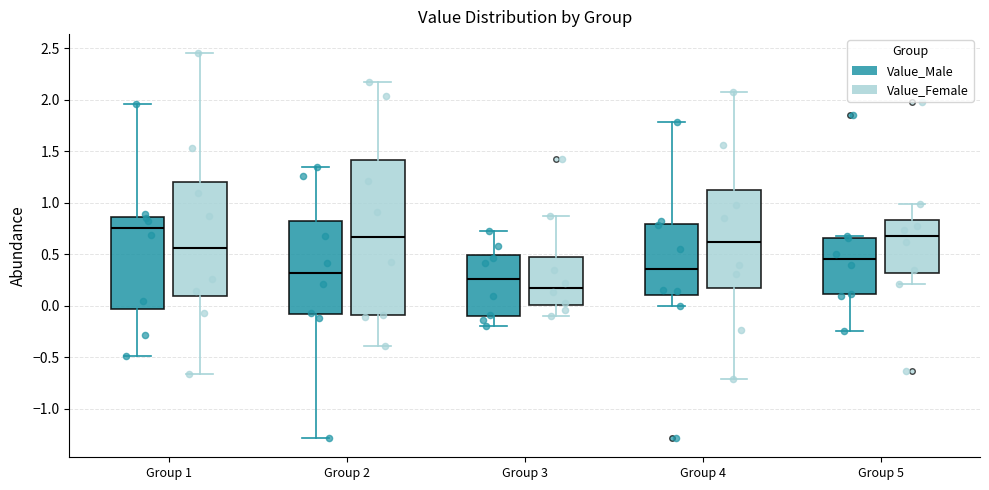

Reading left to right, transcribe this box plot: for each box, give where its median line is, the range the box spans, and where its two whiskers end, as read against the y-axis. The values are not printed on the chart, so give them approximately, as read against the axis.

Group 1 (Value_Male): median 0.75, box -0.05 to 0.85, whiskers -0.50 to 1.95
Group 1 (Value_Female): median 0.55, box 0.10 to 1.20, whiskers -0.65 to 2.45
Group 2 (Value_Male): median 0.30, box -0.10 to 0.80, whiskers -1.30 to 1.35
Group 2 (Value_Female): median 0.65, box -0.10 to 1.40, whiskers -0.40 to 2.15
Group 3 (Value_Male): median 0.25, box -0.10 to 0.50, whiskers -0.20 to 0.75
Group 3 (Value_Female): median 0.20, box 0.00 to 0.50, whiskers -0.10 to 0.85
Group 4 (Value_Male): median 0.35, box 0.10 to 0.80, whiskers 0.00 to 1.80
Group 4 (Value_Female): median 0.65, box 0.20 to 1.15, whiskers -0.70 to 2.10
Group 5 (Value_Male): median 0.45, box 0.10 to 0.65, whiskers -0.25 to 0.70
Group 5 (Value_Female): median 0.70, box 0.30 to 0.85, whiskers 0.20 to 1.00